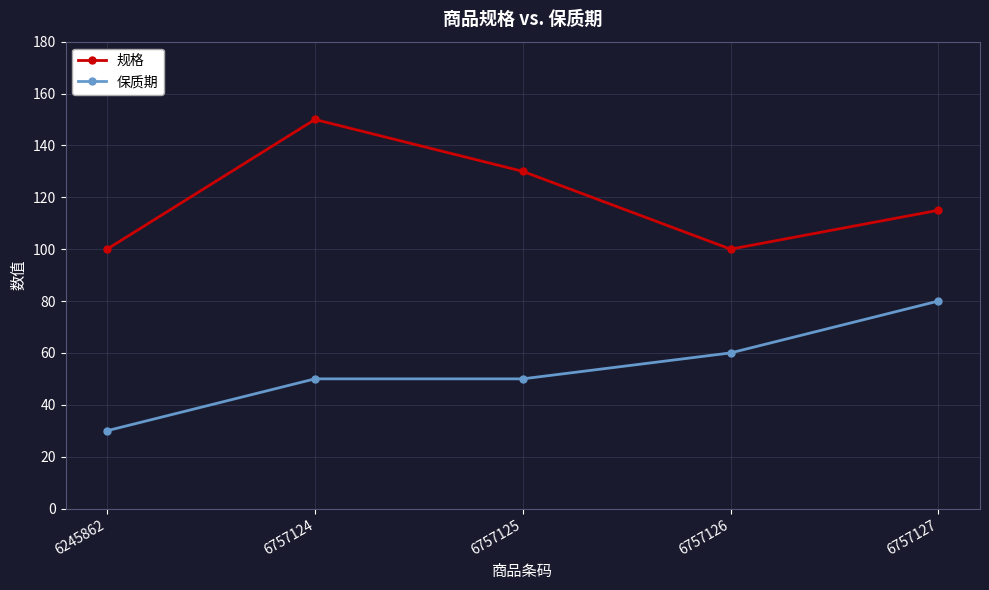

Reading right to left, what are all the values shown in this chart?

规格: 6757127=115	6757126=100	6757125=130	6757124=150	6245862=100
保质期: 6757127=80	6757126=60	6757125=50	6757124=50	6245862=30